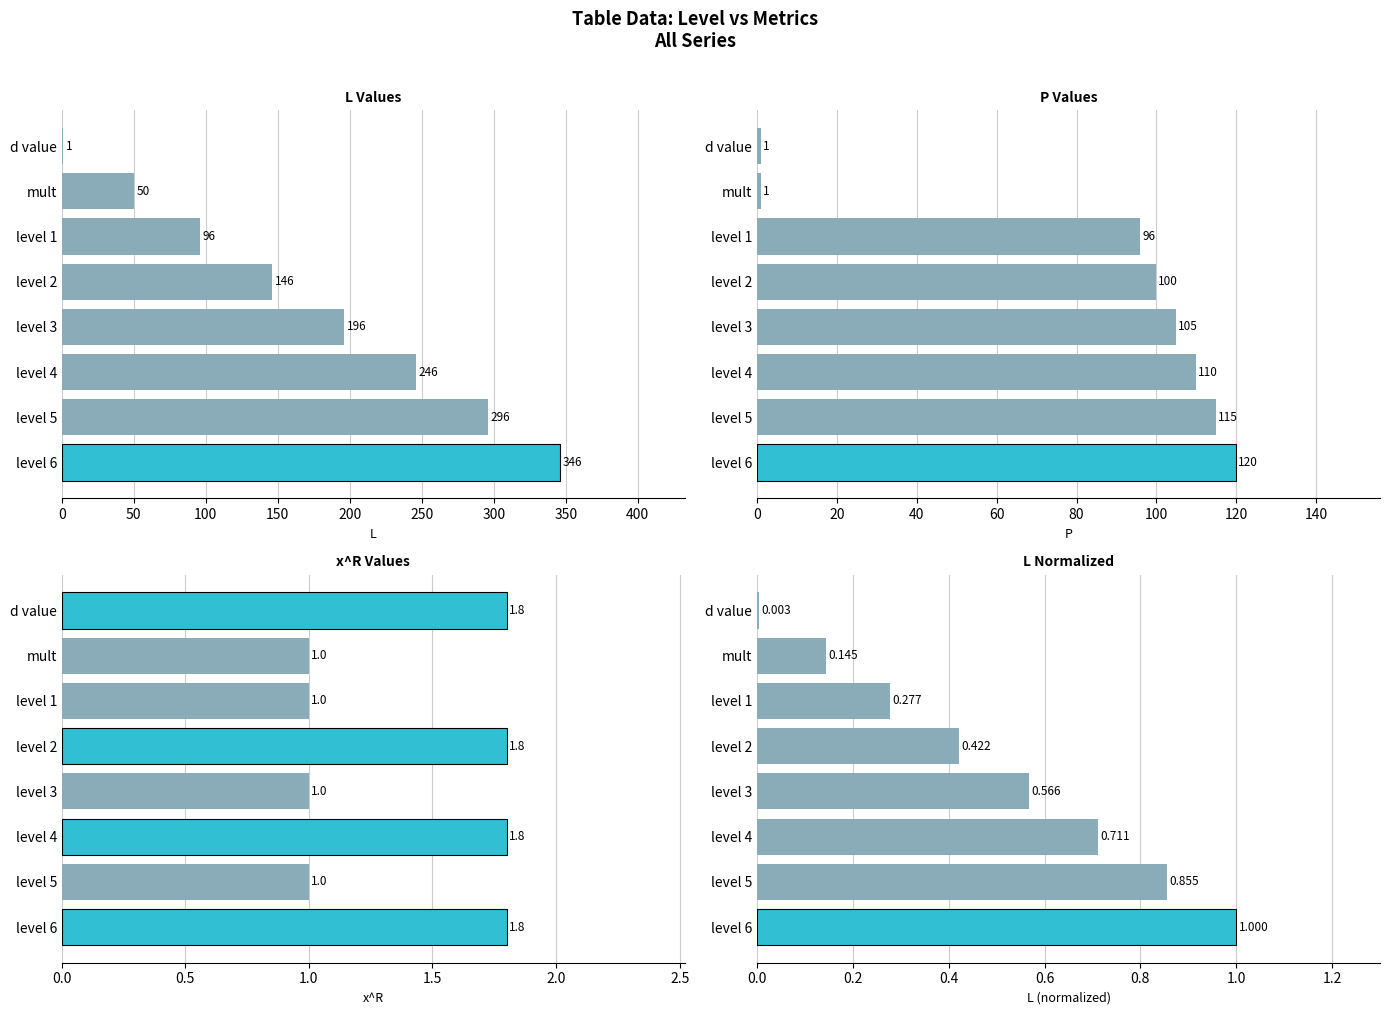

True or false: x^R has a value of 2.7 at level 2.

False